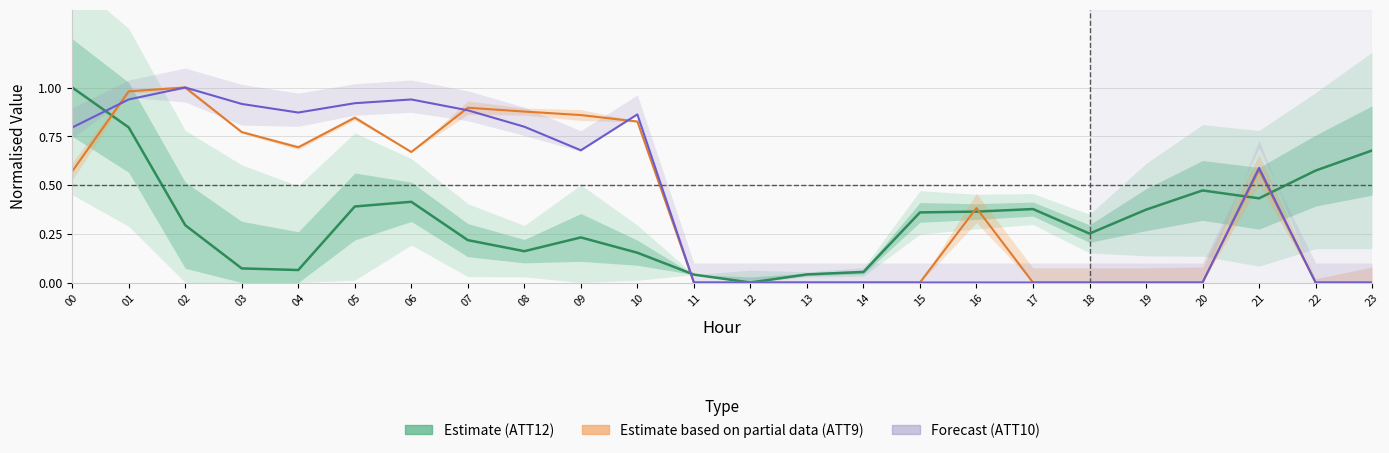

At which category does Forecast (ATT10) reach its first local peak?

02